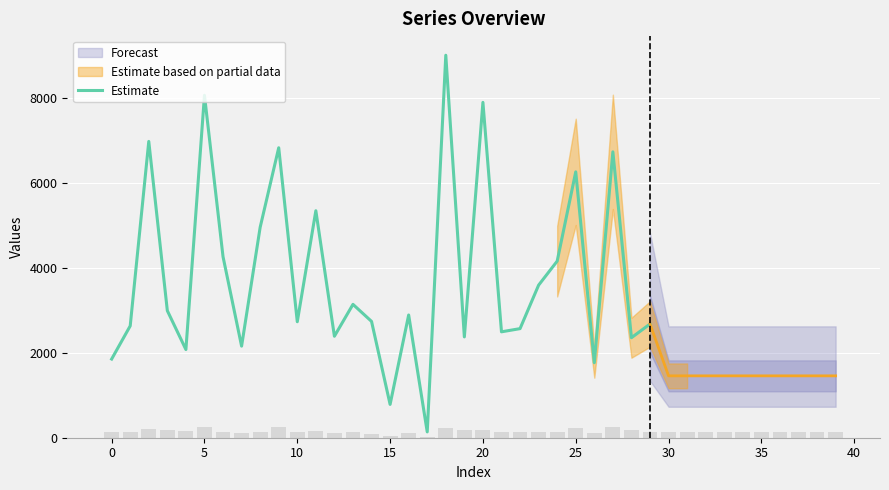

Which has a higher value, 13 or 26?

13